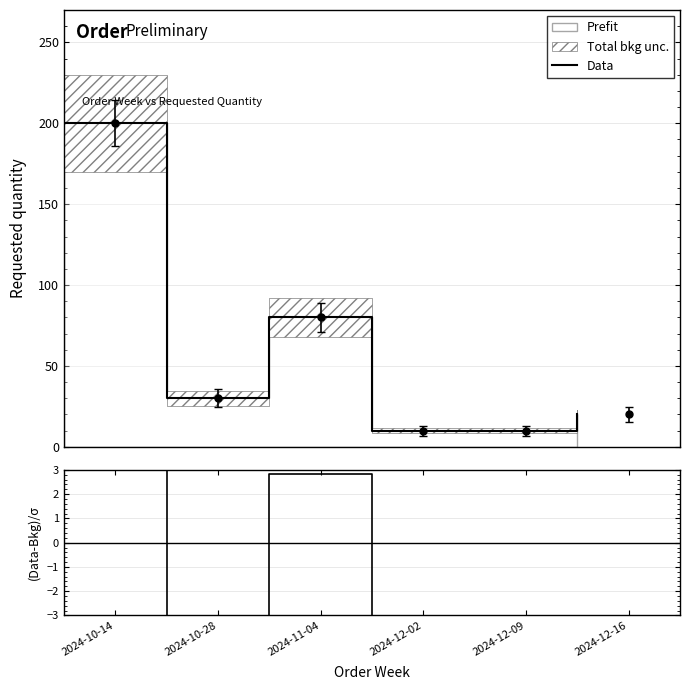

Where is Data nearest to the value 105?

2024-11-04